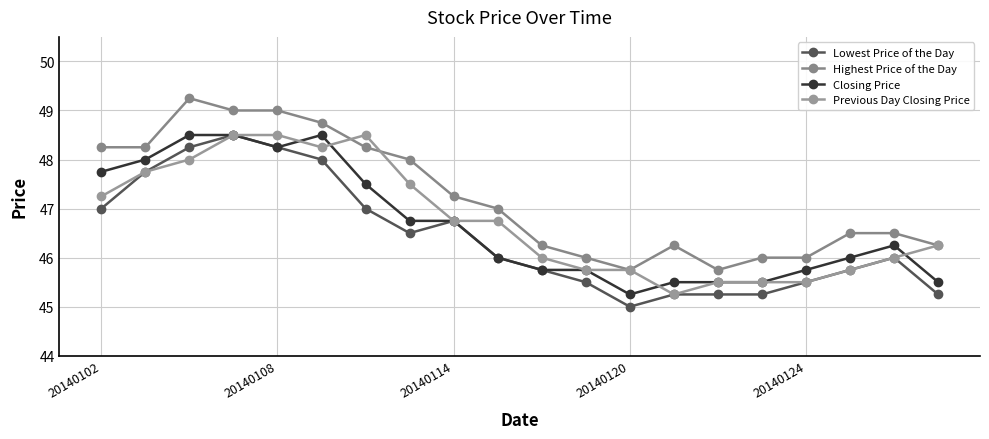

What is the average value of the Previous Day Closing Price series?

46.8